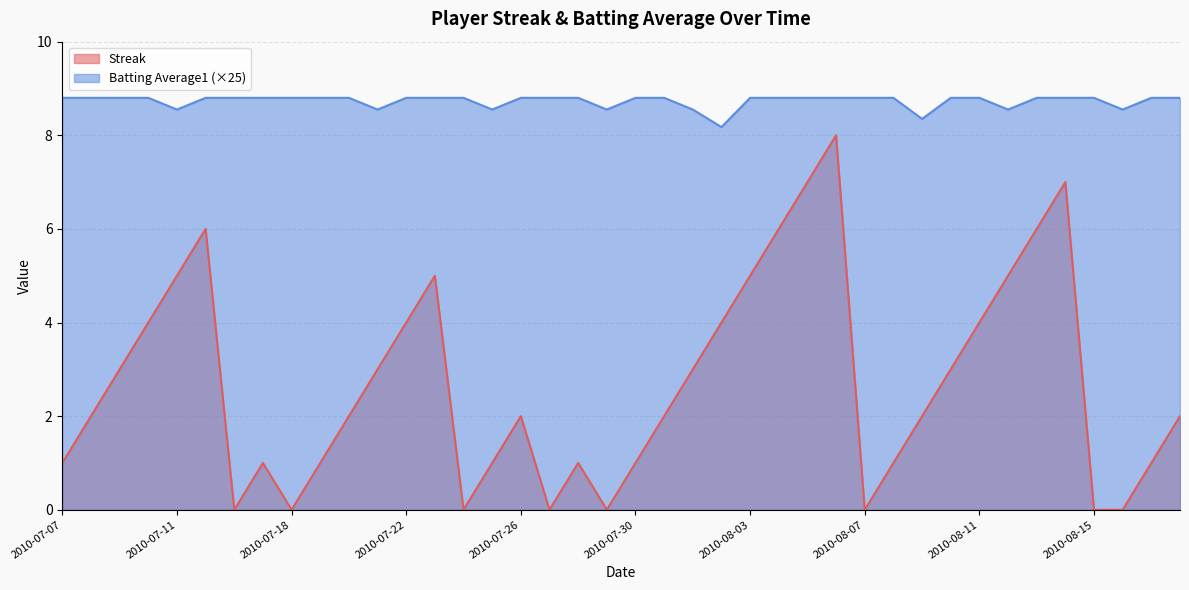

Where is the first local maximum for Streak?

2010-07-15